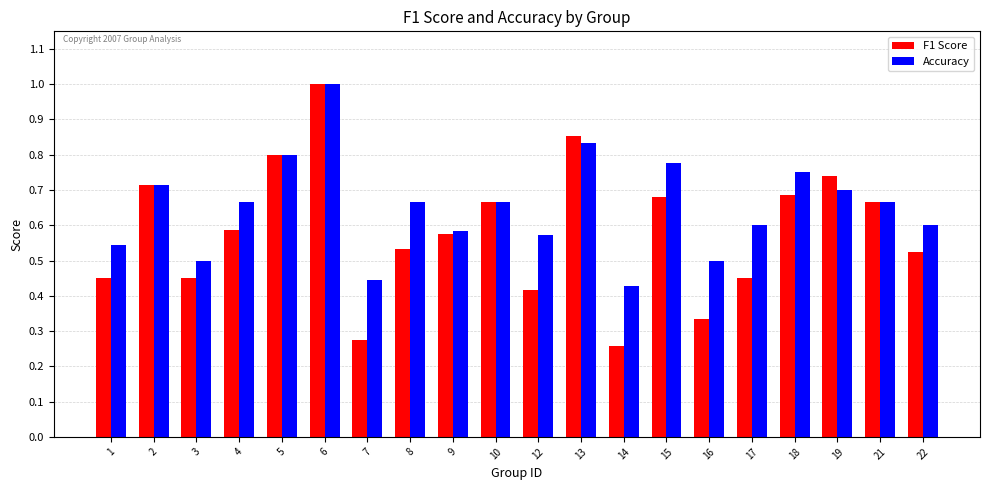

What is the sum of all F1 Score values?

11.7